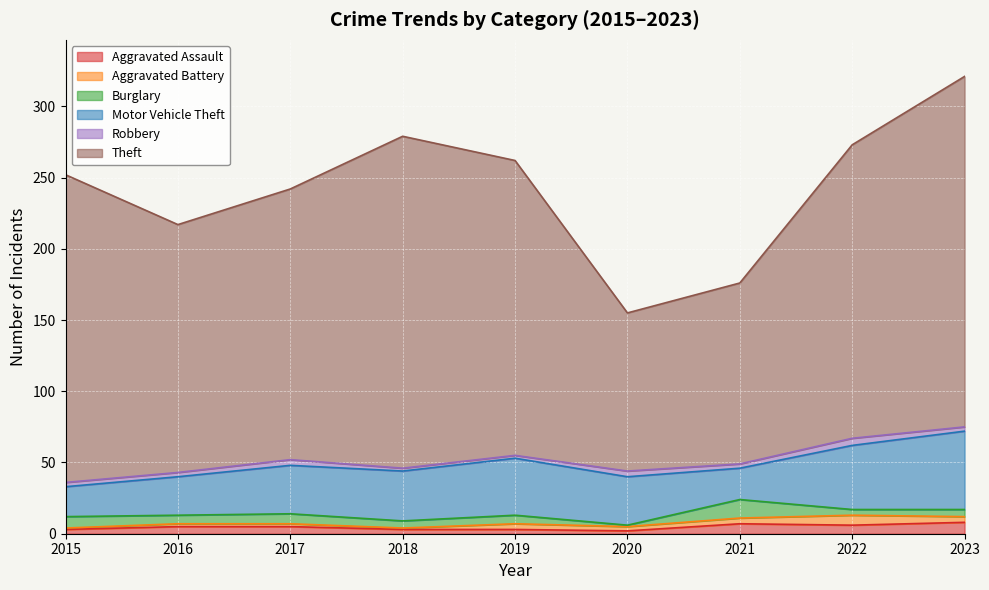

What is the sum of all Aggravated Assault values?

42